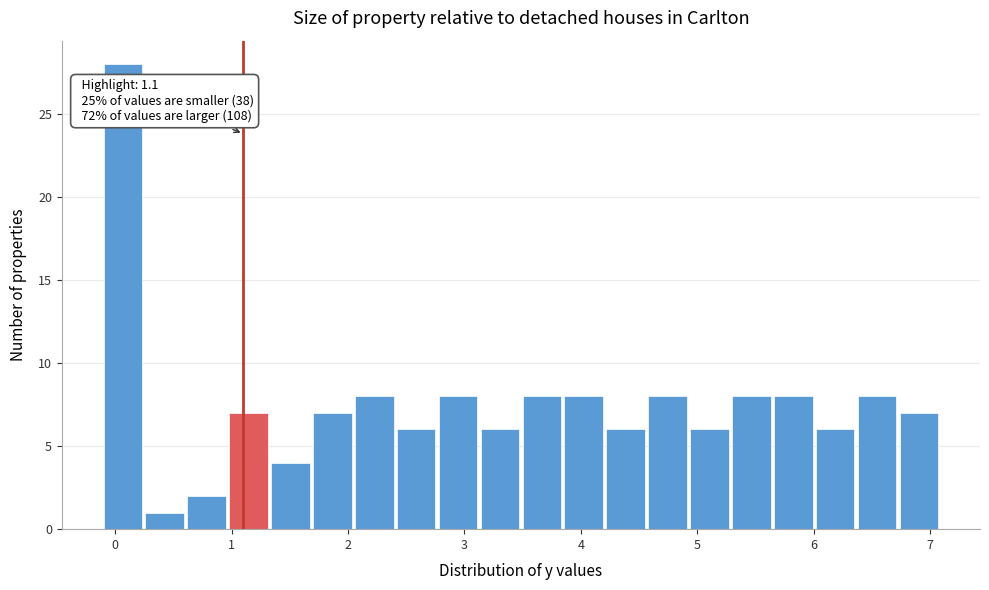

Around what value on the x-axis is the tallest bar? Give the approximate position of its centre, as read against the axis.

0.1